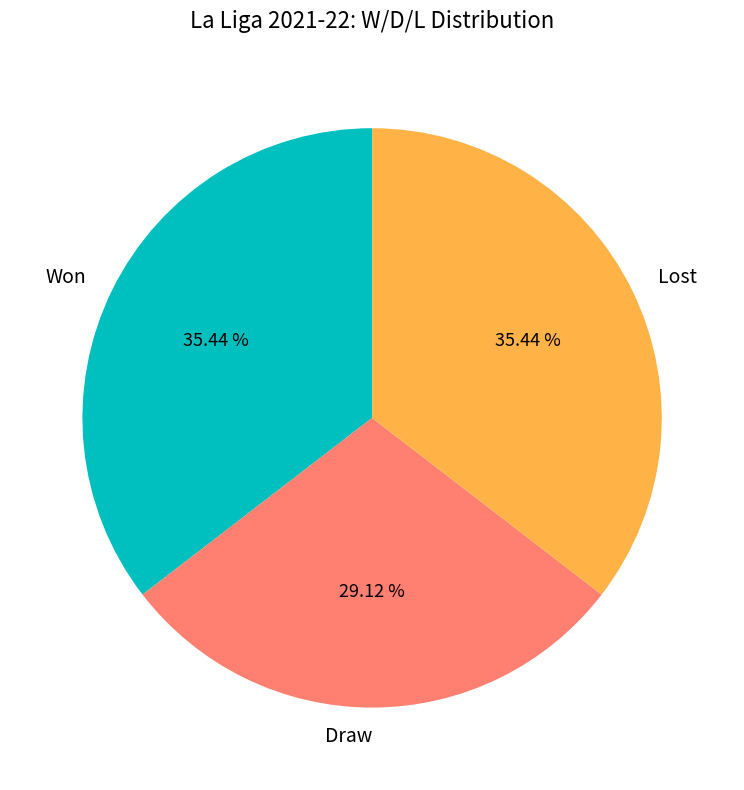

Is Lost the majority of the pie?

No